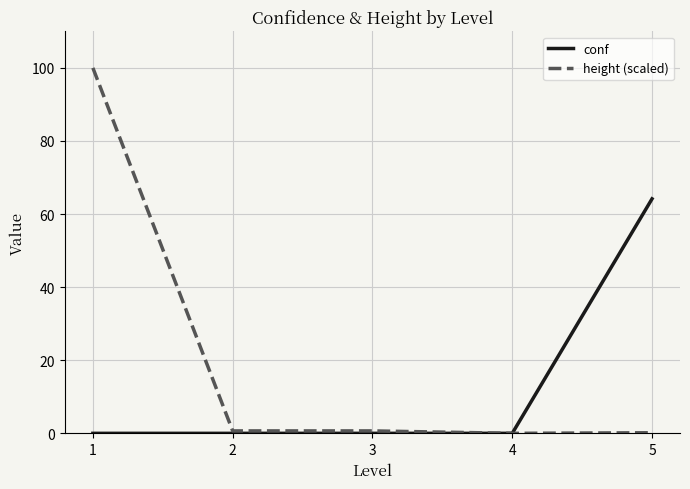

The value of conf at 3 is -27.0. True or false?

False